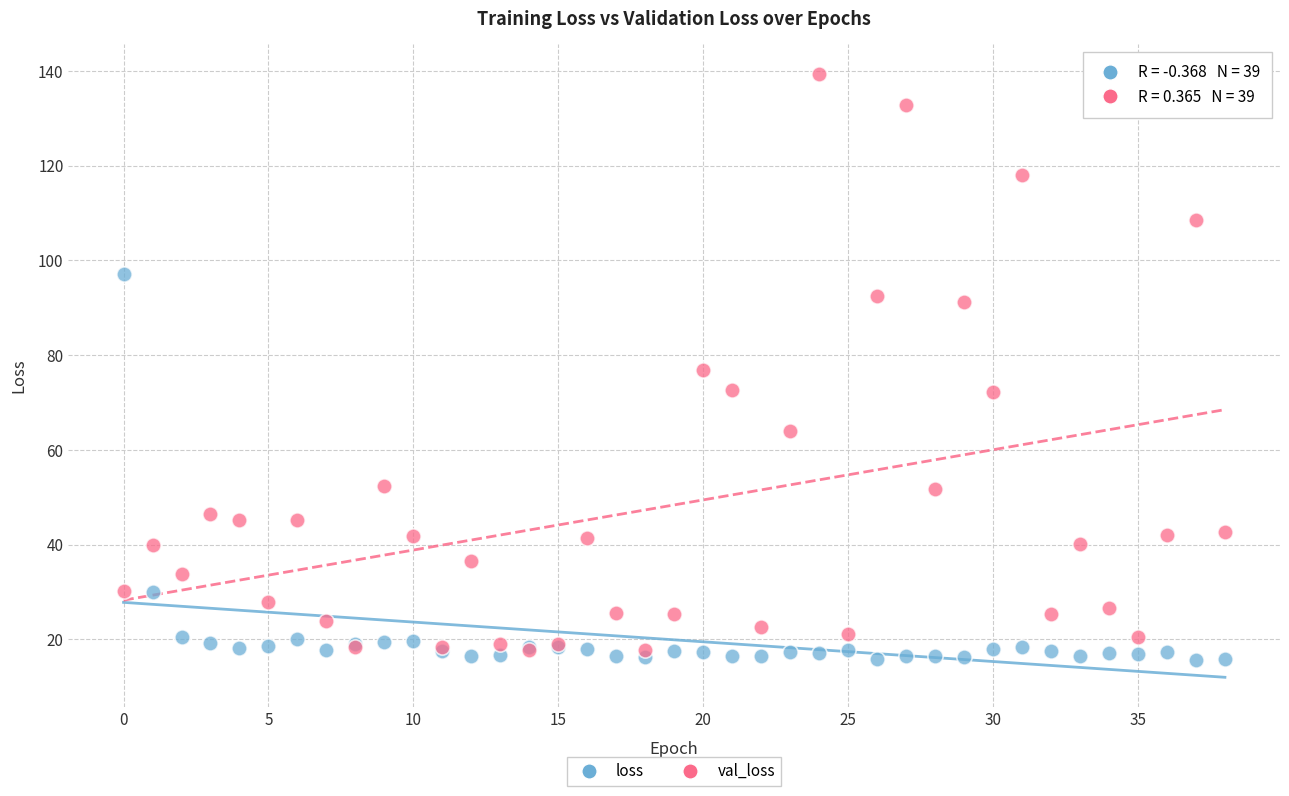

Which series has the largest Y range (max minus min)?

val_loss